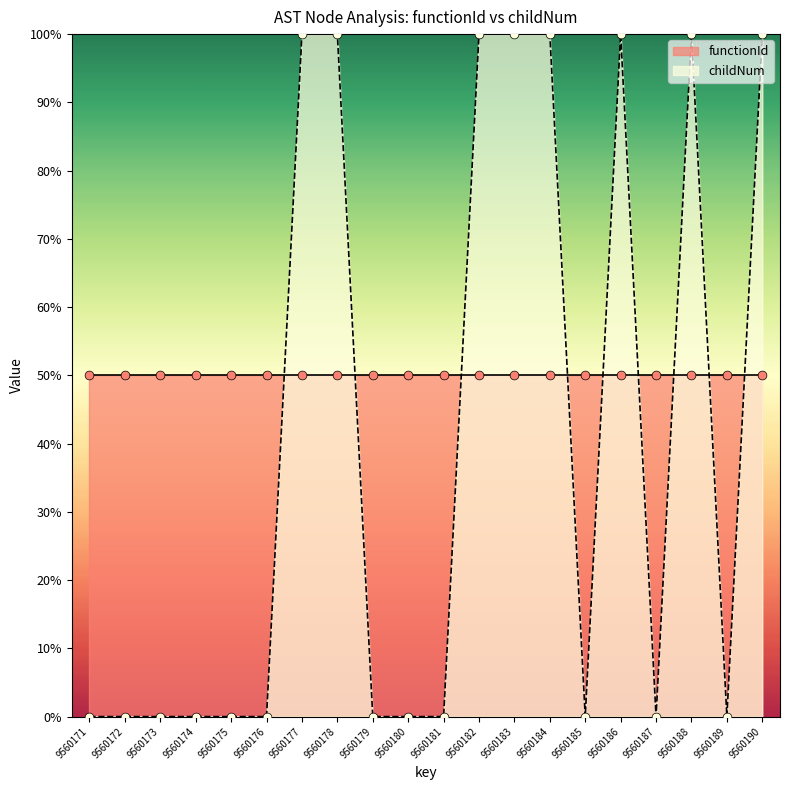

Which has a higher value, 9560172 or 9560176?

9560172